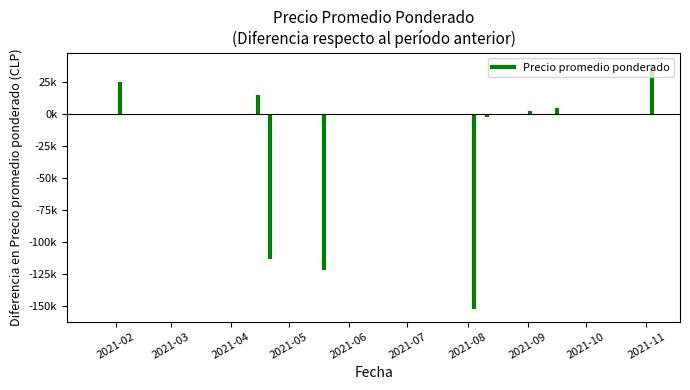

How many categories are shown in the chart?

40